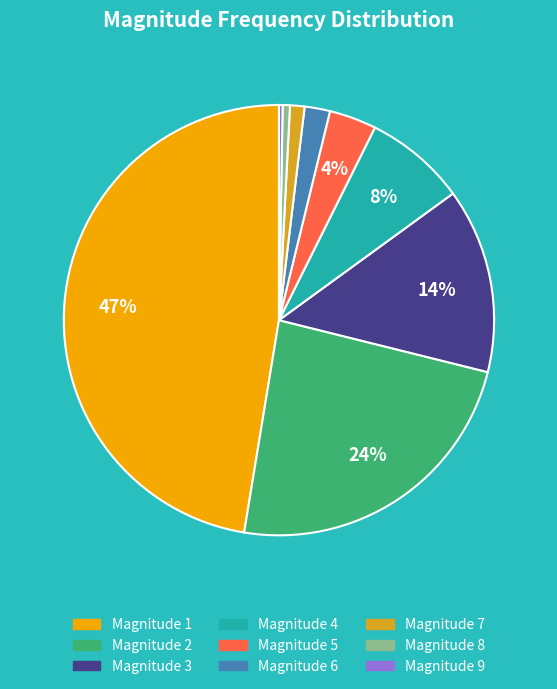

What percentage is the Magnitude 1 slice, to the nearest percent?

47%